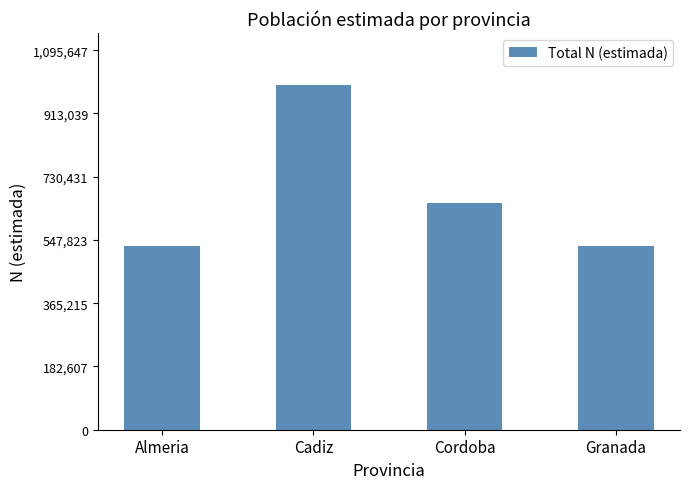

Where is the data nearest to the value 763882?

Cordoba